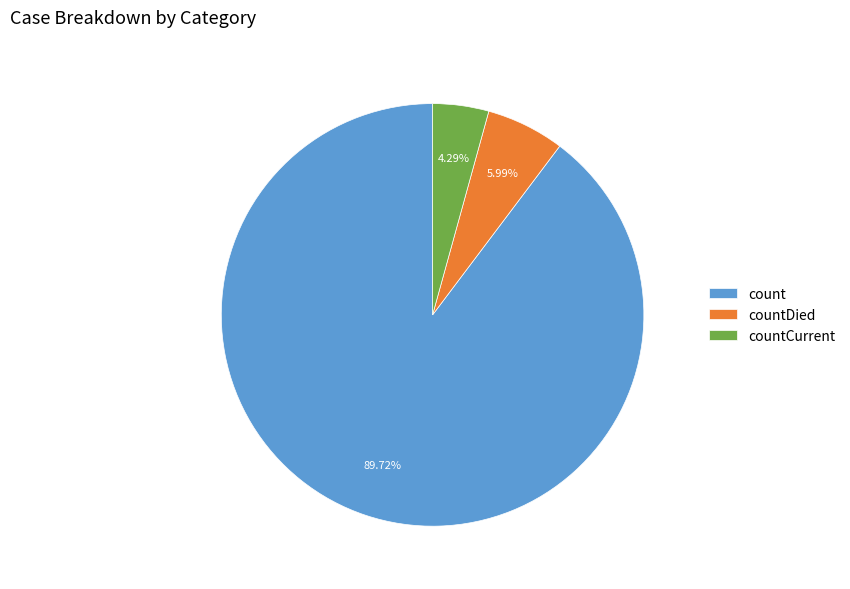

Rank the categories by value from lowest to highest.

countCurrent, countDied, count